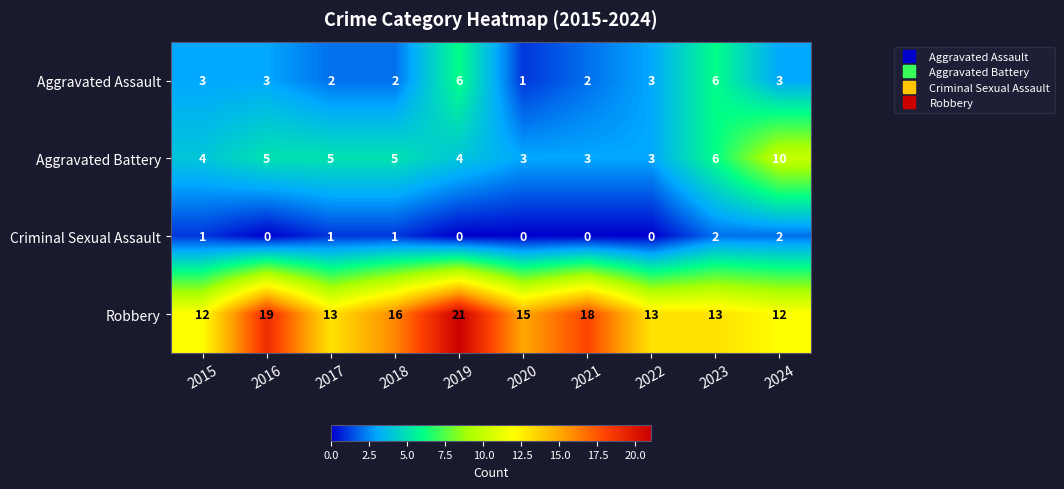

At 2019, list the series in order from largest to smallest.

Robbery, Aggravated Assault, Aggravated Battery, Criminal Sexual Assault